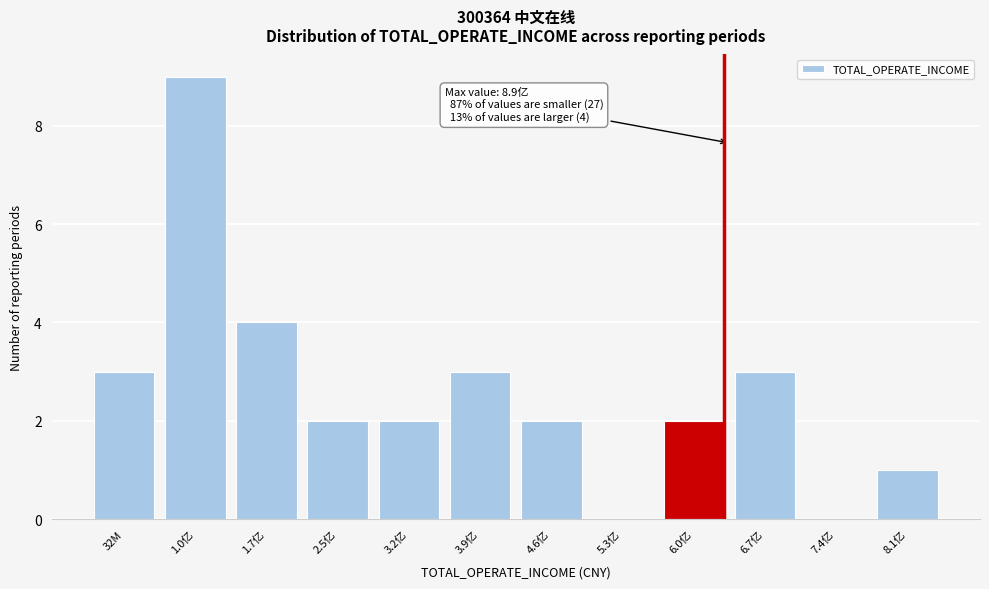

Reading left to right, list all the values displayed in this chart.

32M=3	1.0亿=9	1.7亿=4	2.5亿=2	3.2亿=2	3.9亿=3	4.6亿=2	5.3亿=0	6.0亿=2	6.7亿=3	7.4亿=0	8.1亿=1